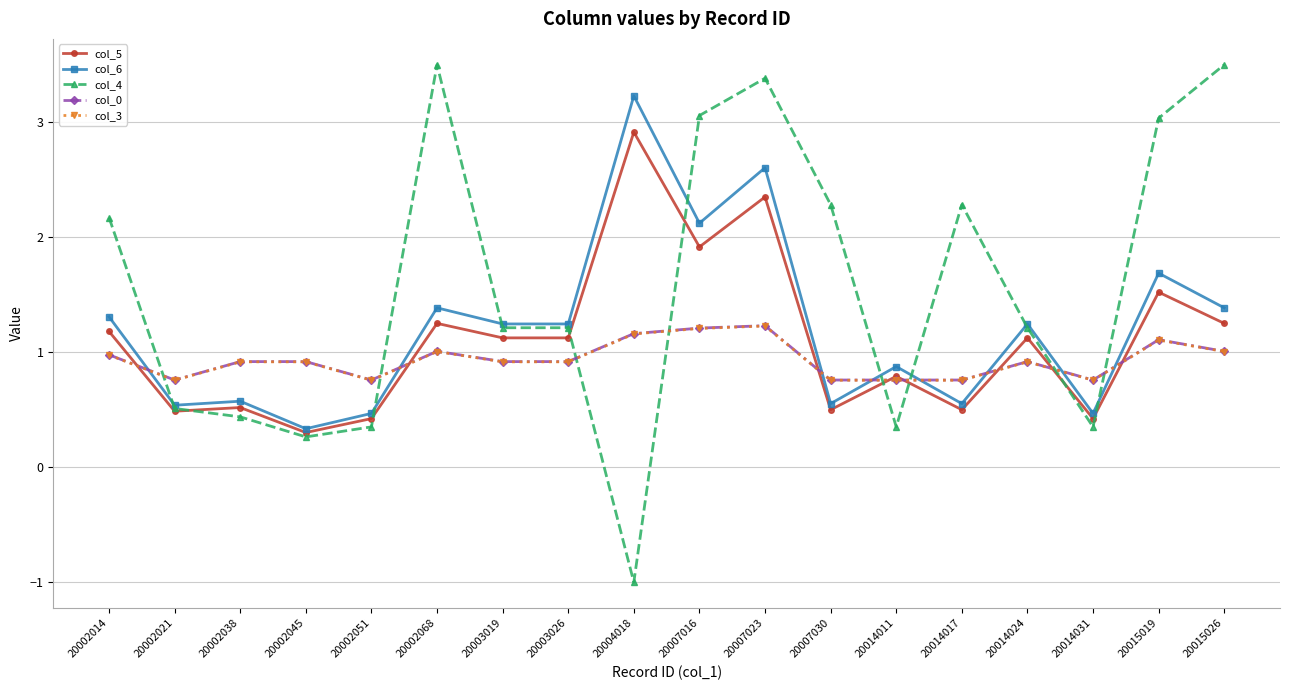

What is the total value across all series at 20004018?

7.4